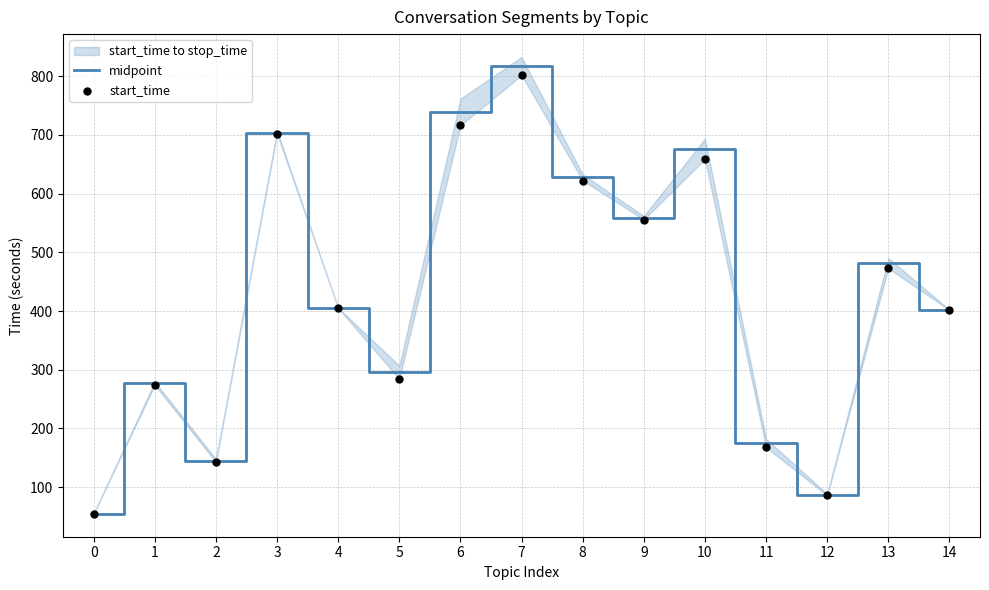

Which series reaches the minimum Y coordinate?

start_time